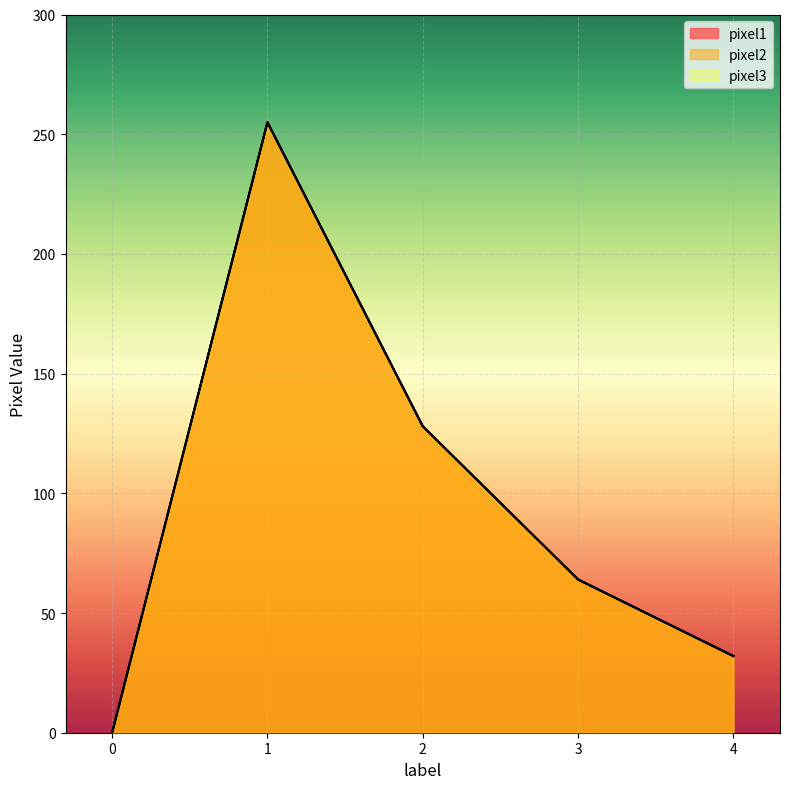

How many positive values does the pixel3 series have?

4